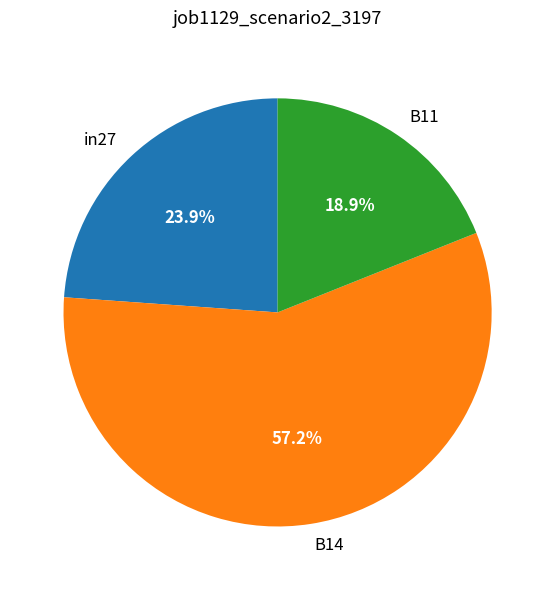

Does any single category account for the majority?

Yes